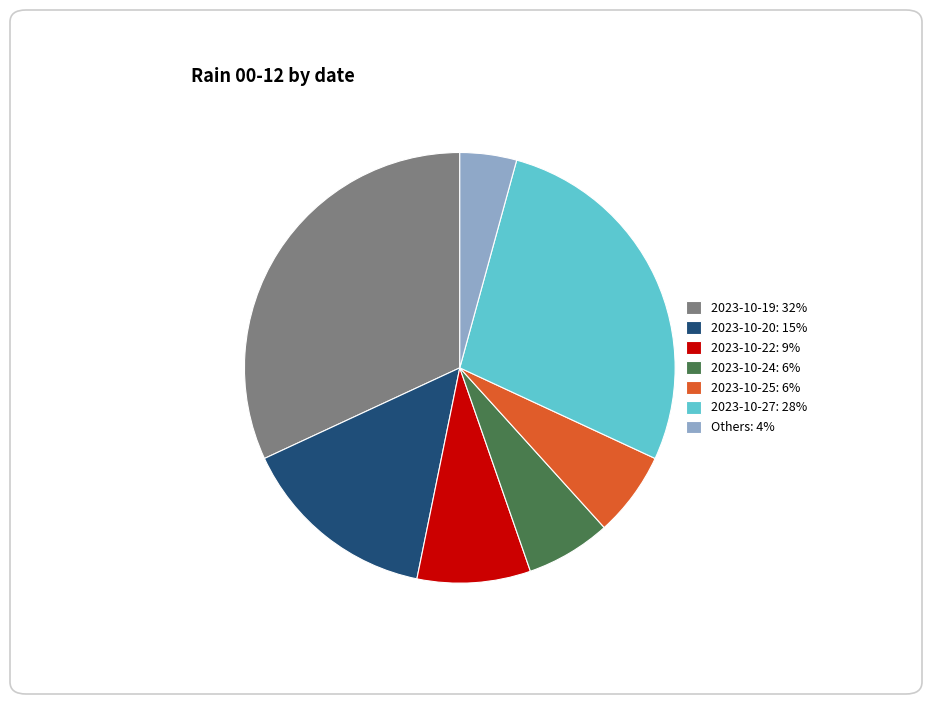

Combined, do Others: 4% and 2023-10-22: 9% account for over 50%?

No